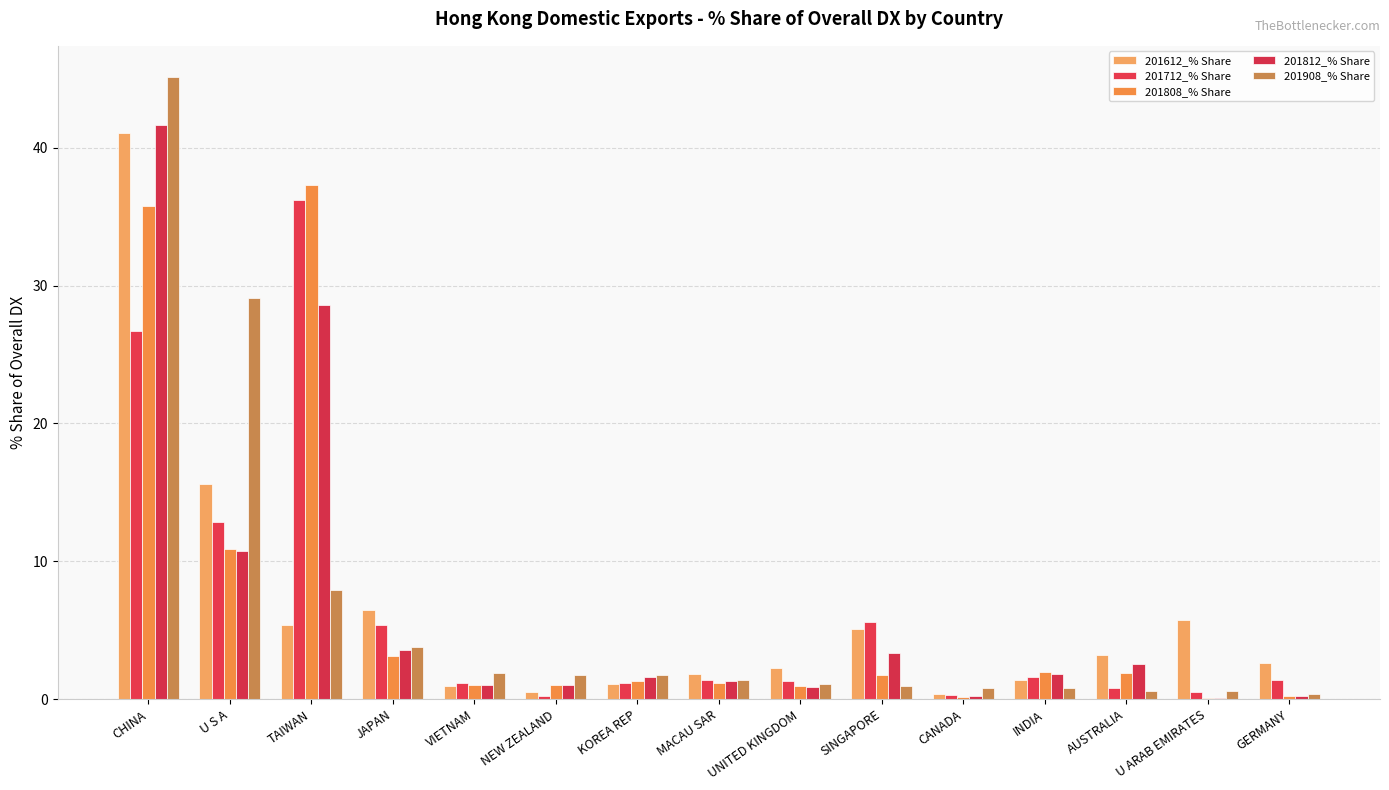

What is the average value of the 201808_% Share series?

6.6